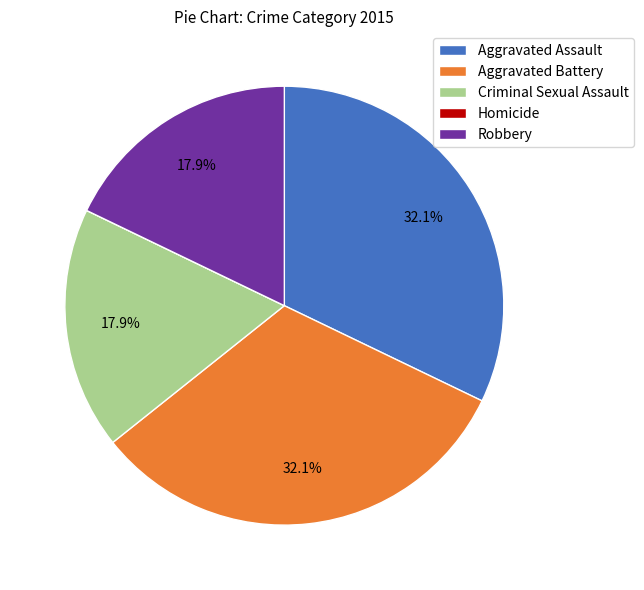

To the nearest percent, what is the difference between the largest and smallest slice percentages?

32%